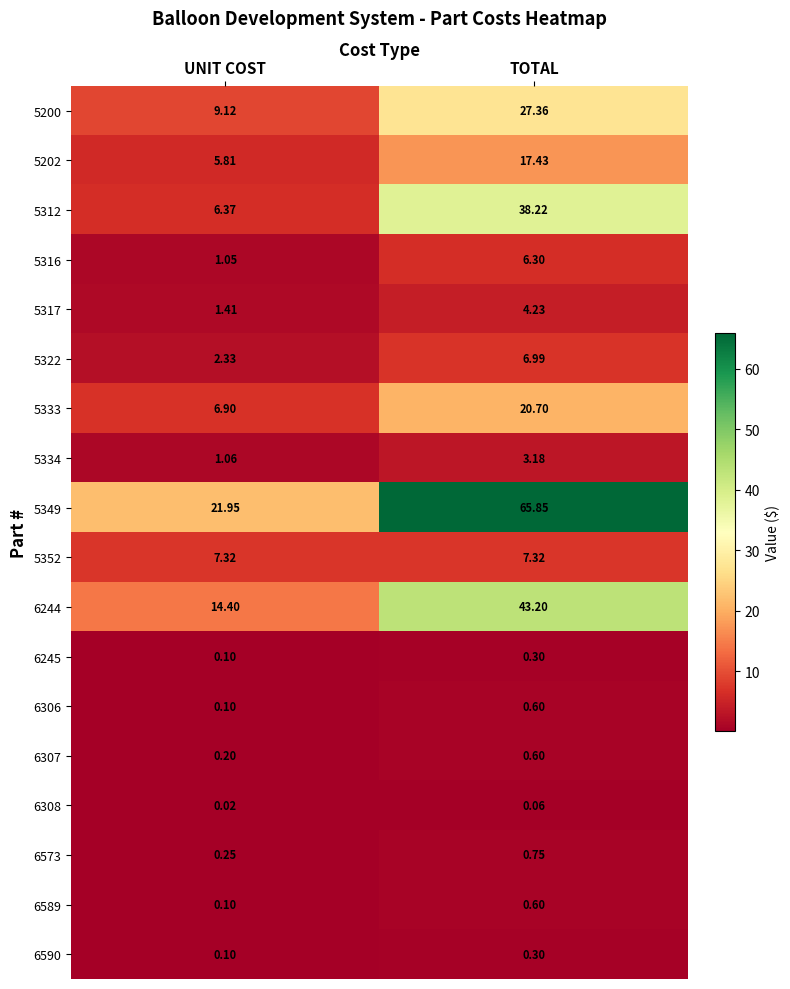

Which label corresponds to the smallest value in the chart?

UNIT COST